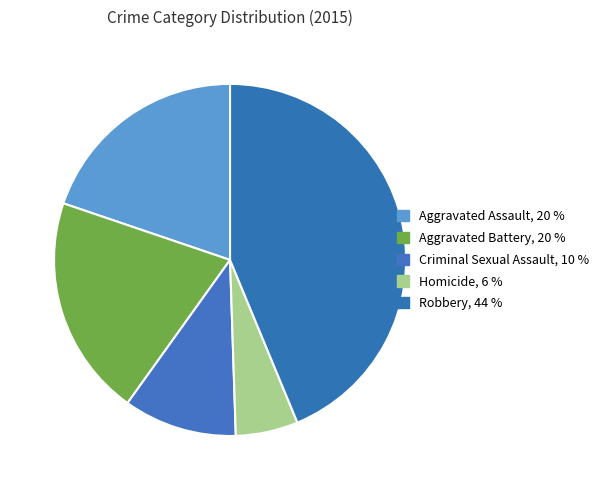

To the nearest percent, what is the difference between the Aggravated Assault and Aggravated Battery slice percentages?

1%